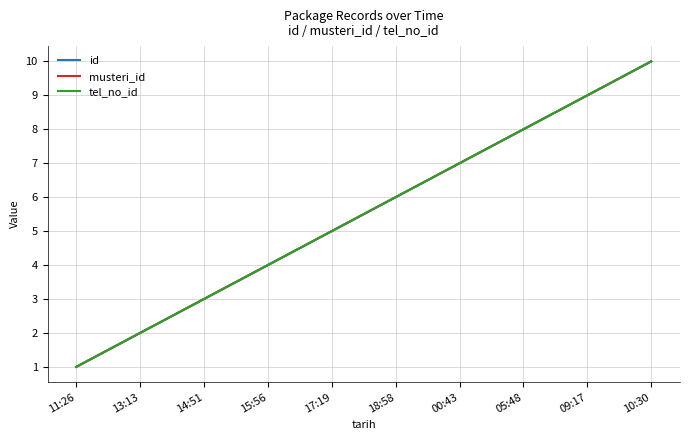

The value of musteri_id at 18:58 is 9. True or false?

False